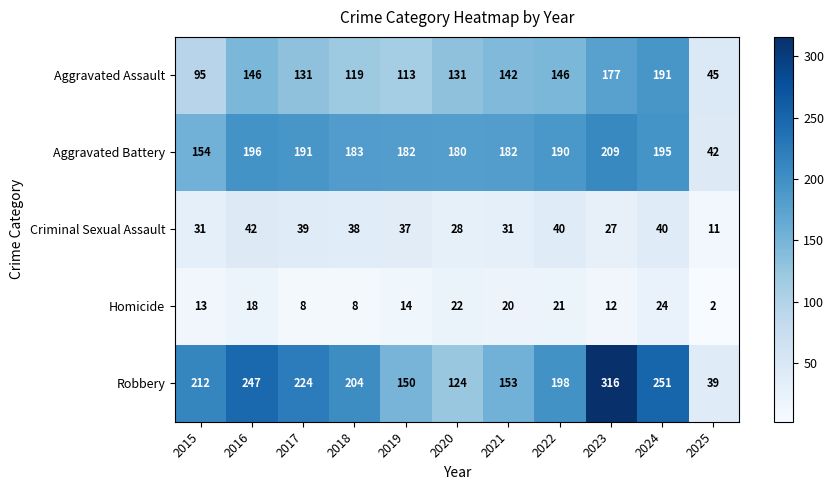

What is the total value across all series at 2024?

701